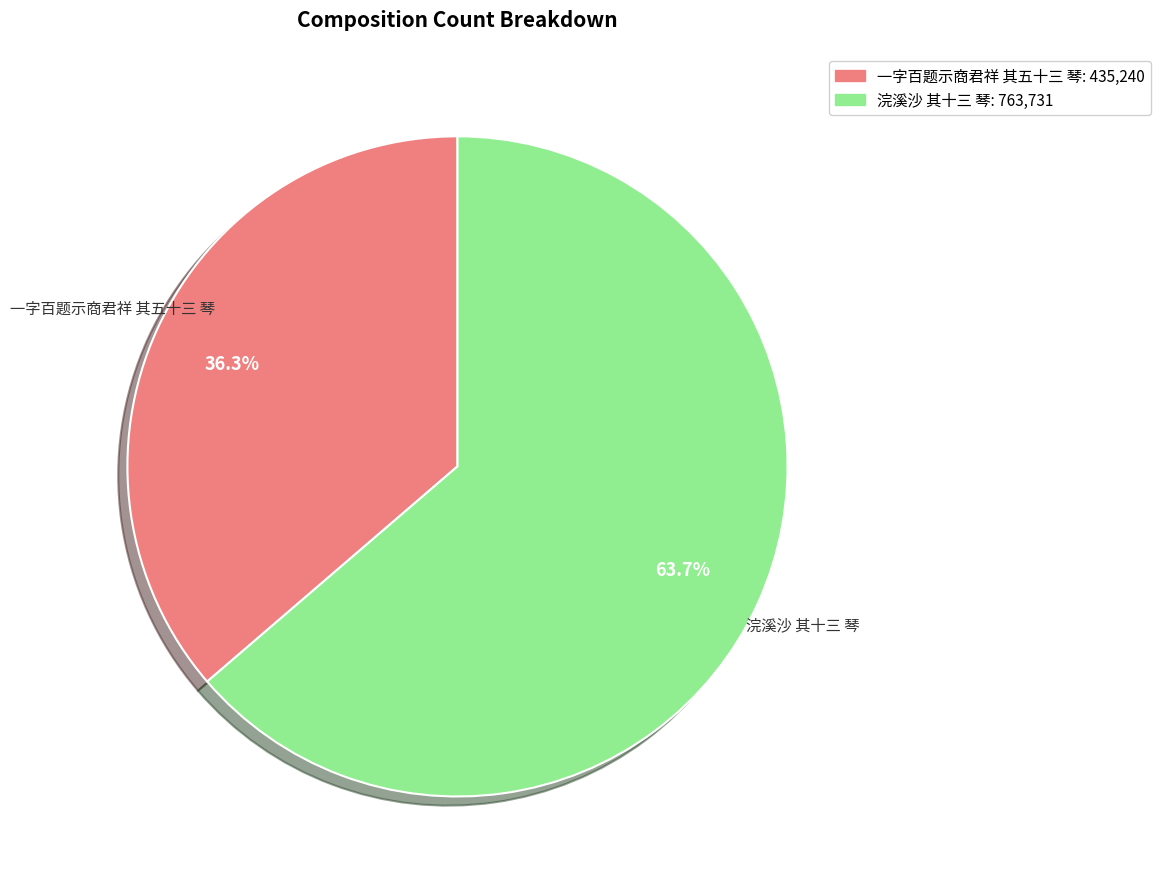

To the nearest percent, what portion does 浣溪沙 其十三 琴 represent?

64%